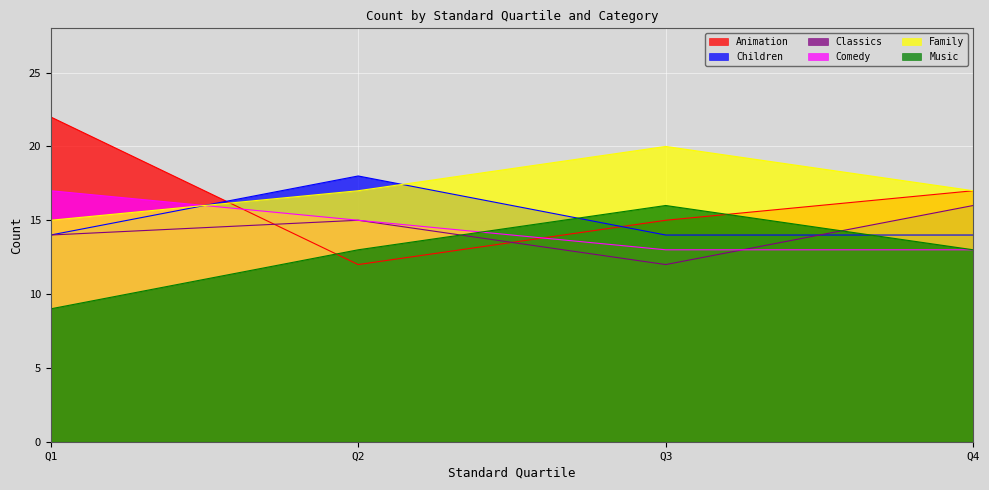

What is the difference between the Children values at Q3 and Q2?

4